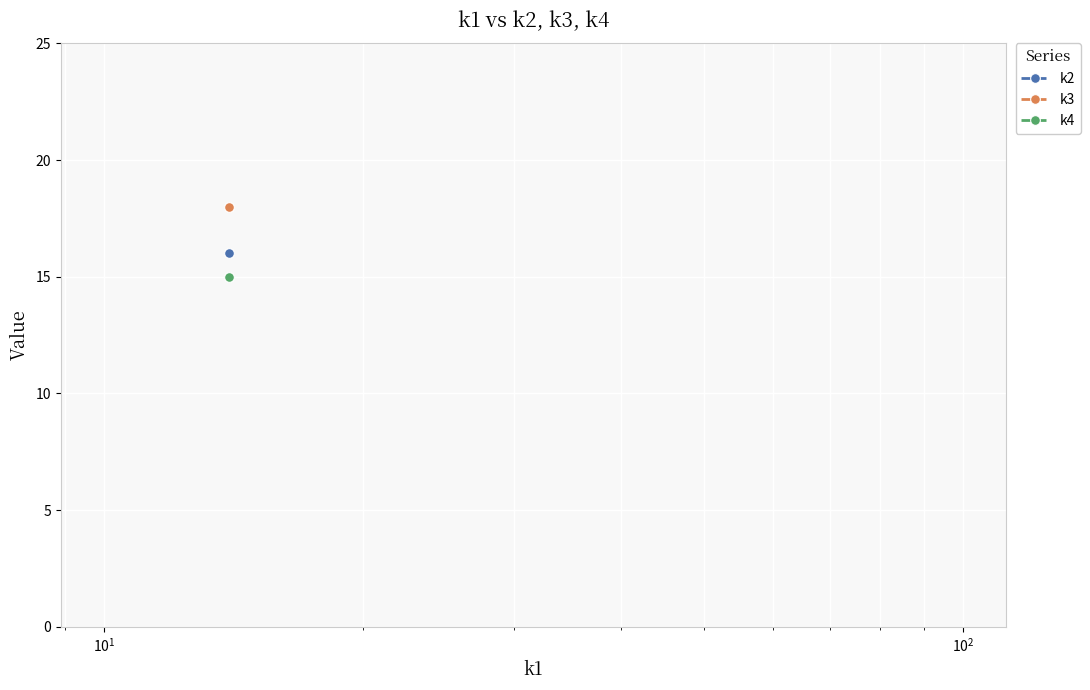

Count the number of categories in the chart.

15